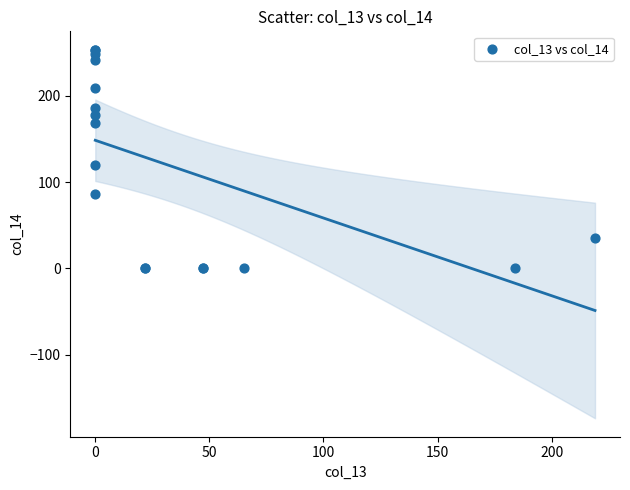

What Y value in the scatter plot is closest to 126?

120